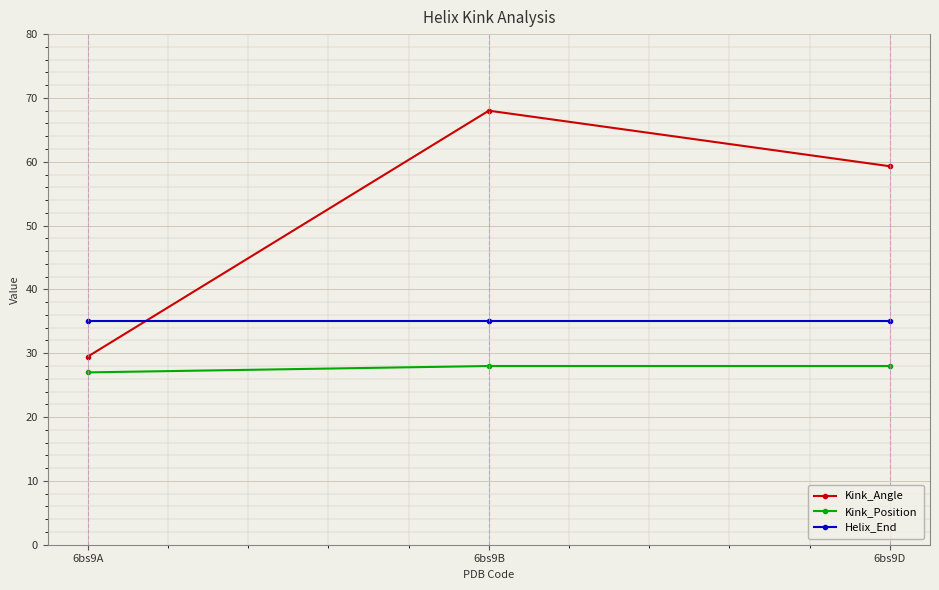

Read the Kink_Position value at 6bs9B.

28.0